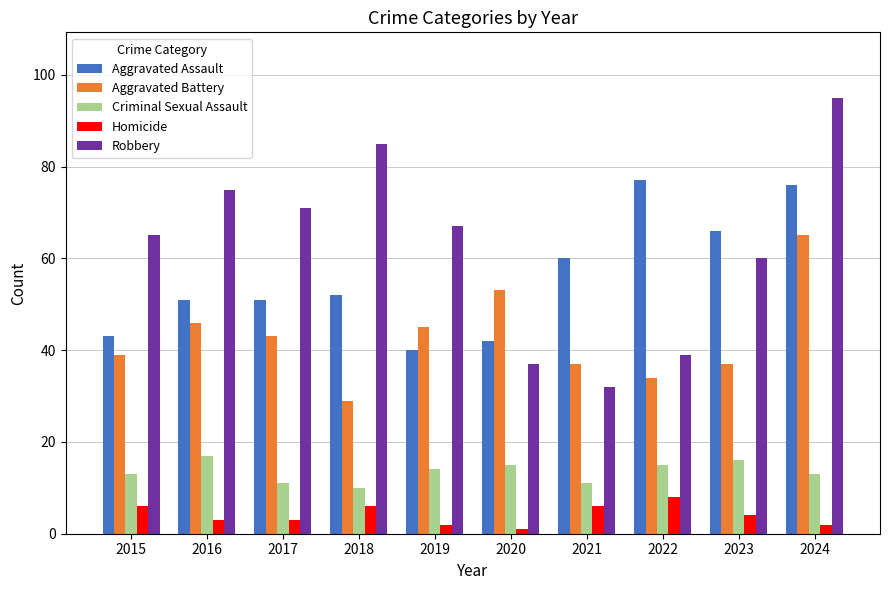

How many bars are there in each group?

5